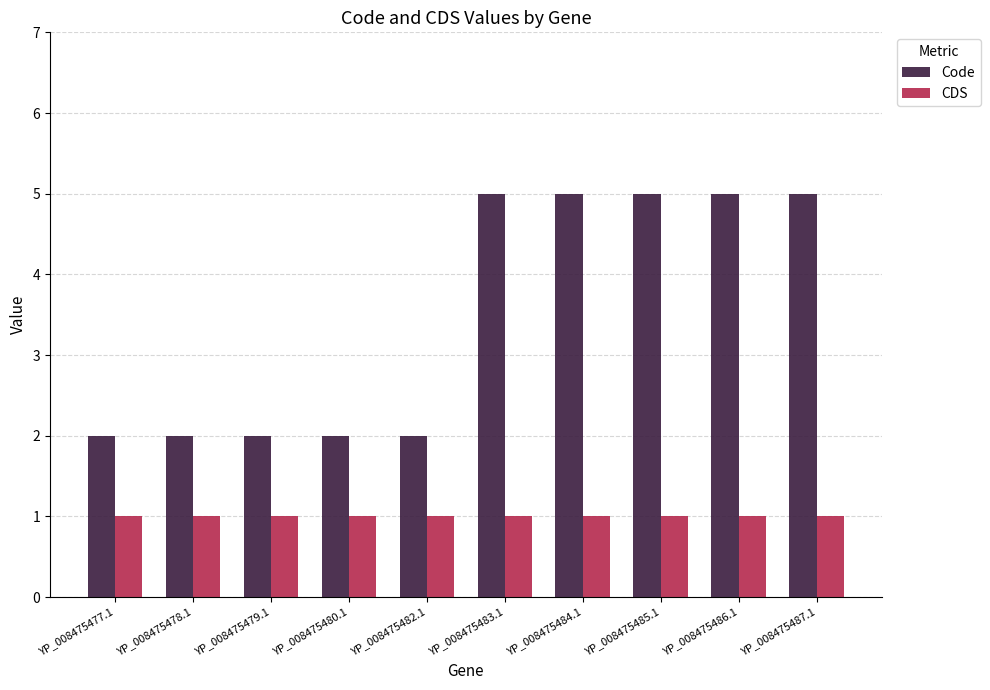

The value of Code at YP_008475479.1 is 2. True or false?

True